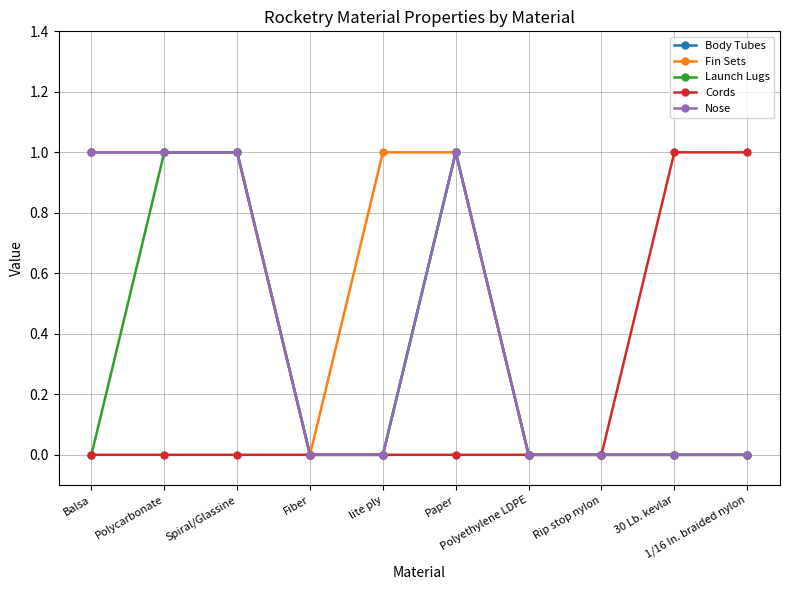

Is it true that Body Tubes equals 1 at Balsa?

True